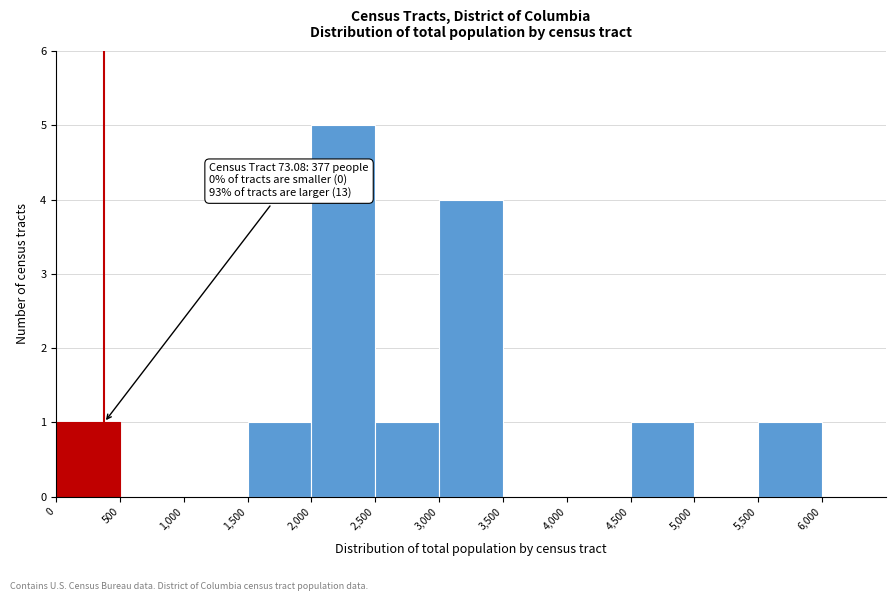

Which range on the x-axis has the tallest bar?

2,000 to 2,500